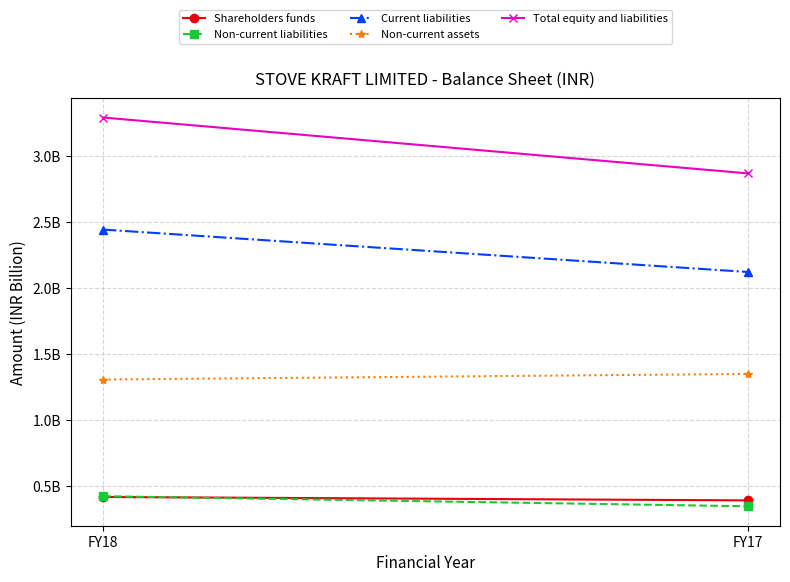

At which category is the sum across all series the highest?

FY18